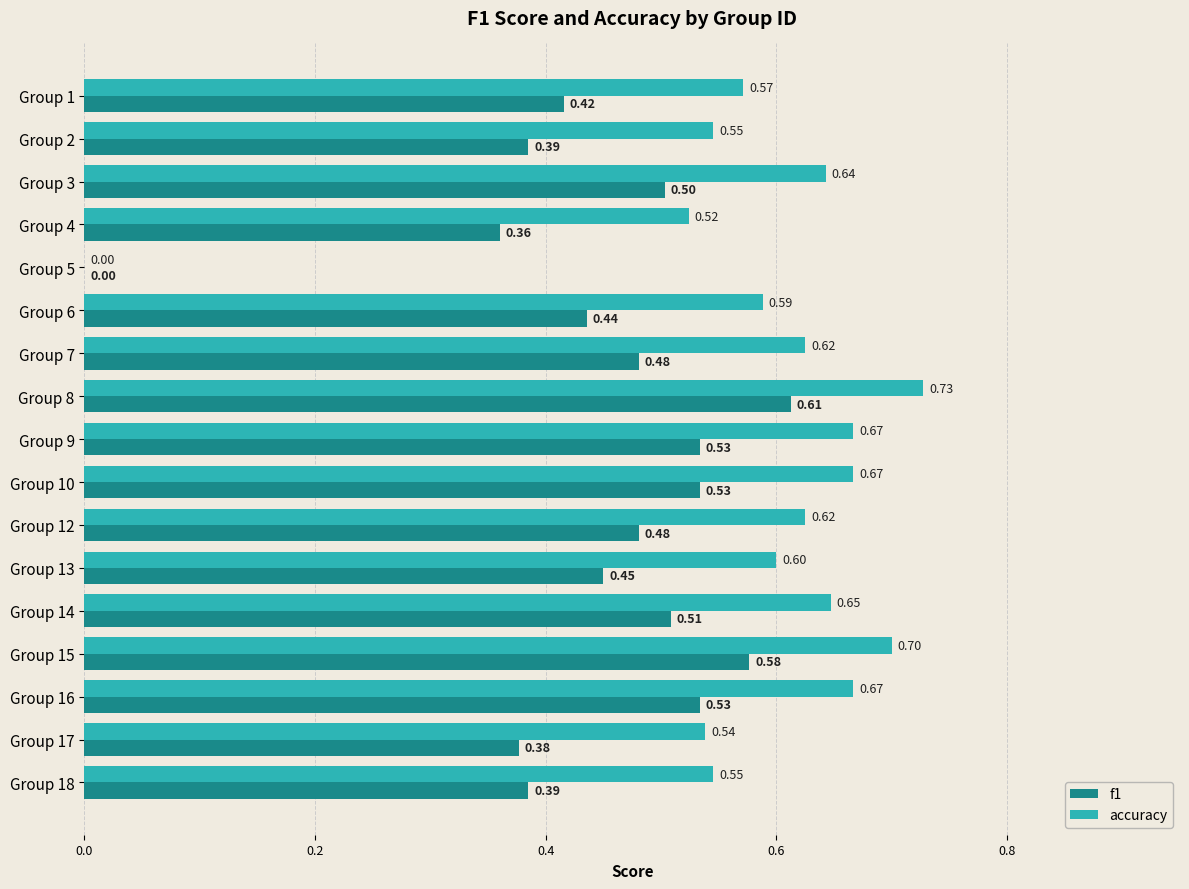

Which series has the largest total across all categories?

accuracy